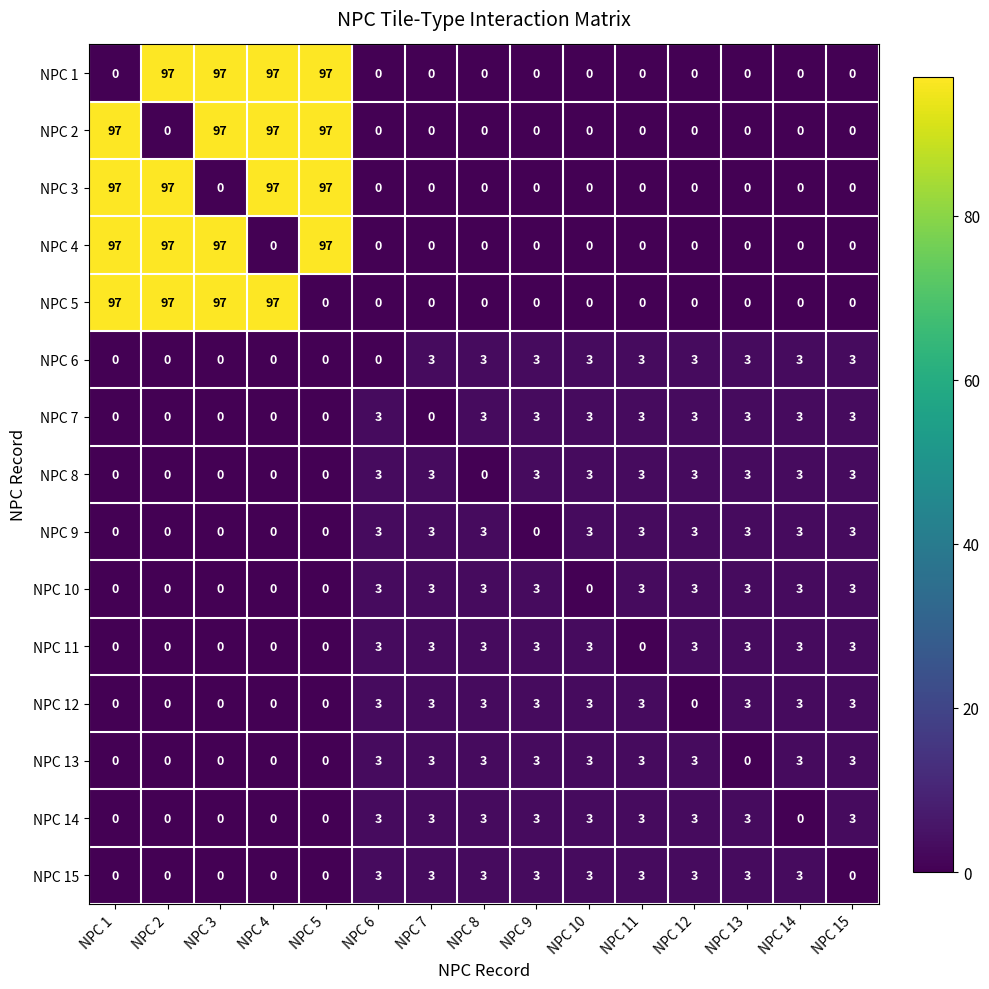

What is the sum of the NPC 7 values at NPC 12 and NPC 8?

6